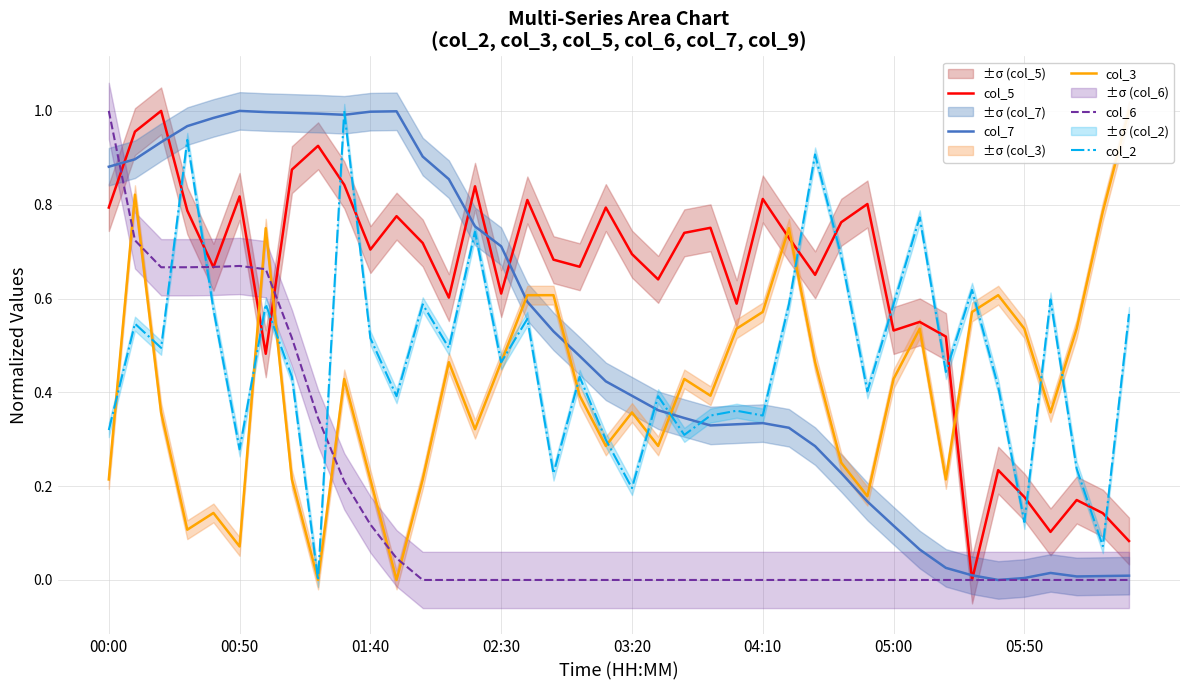

The col_5 series shows 0.7 at 01:40. True or false?

True